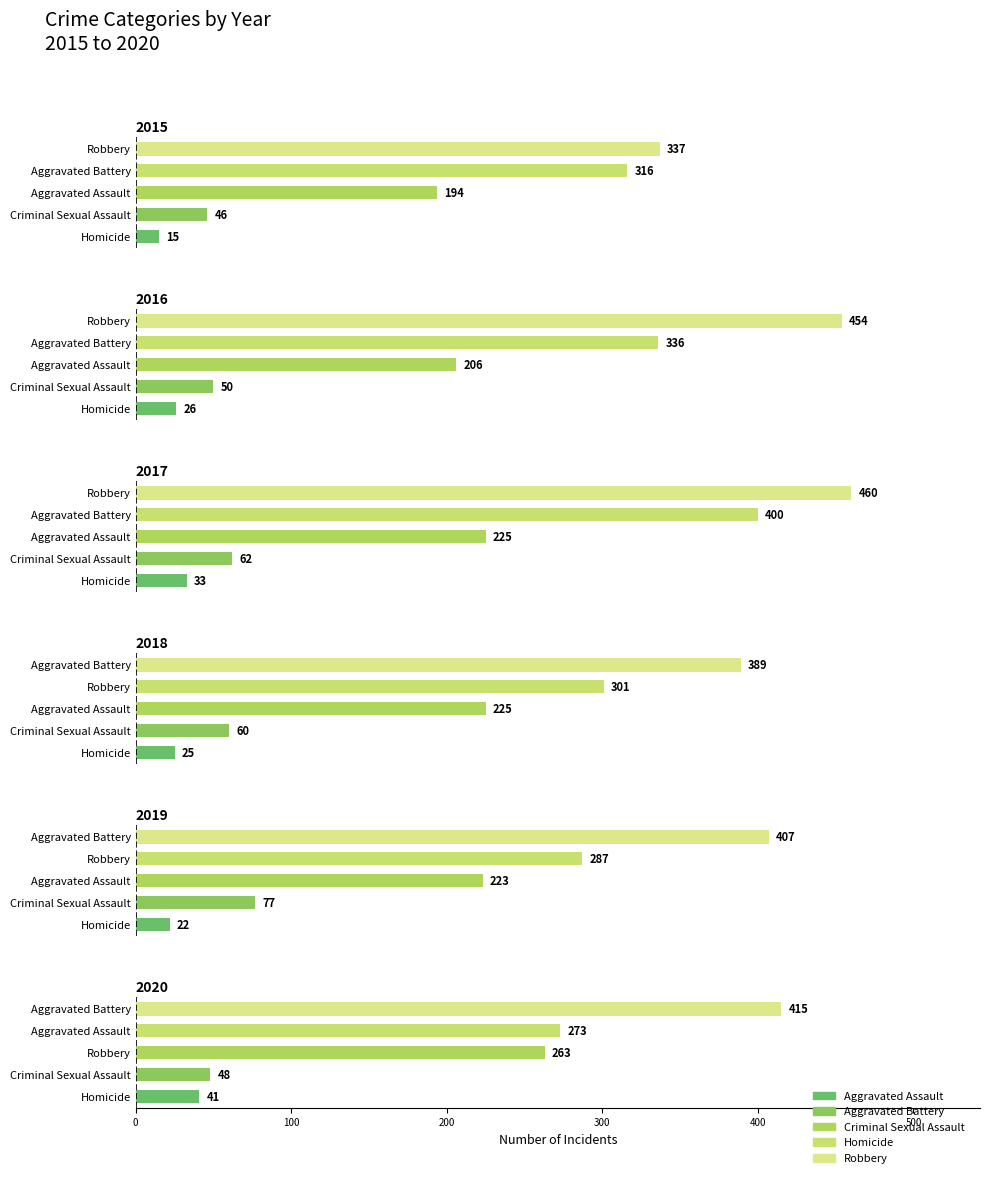

What are all the series names shown in the legend?

Aggravated Assault, Aggravated Battery, Criminal Sexual Assault, Homicide, Robbery